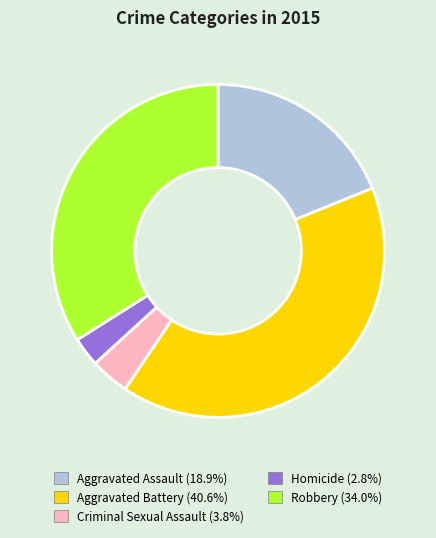

Which slice is the largest?

Aggravated Battery